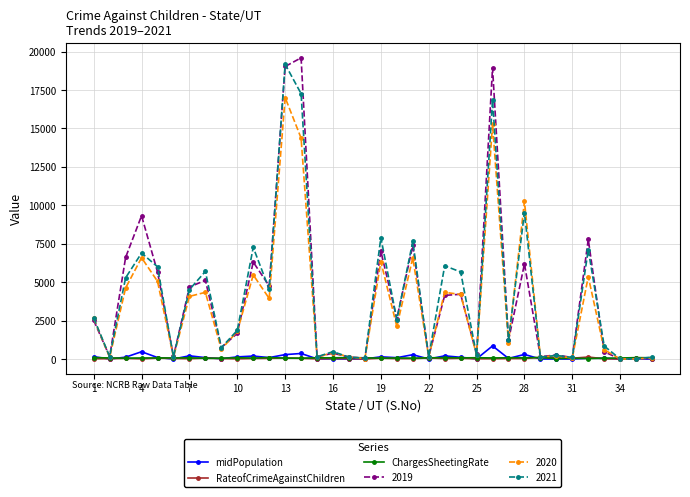

True or false: 2019 has more than 2 interior local peaks.

True